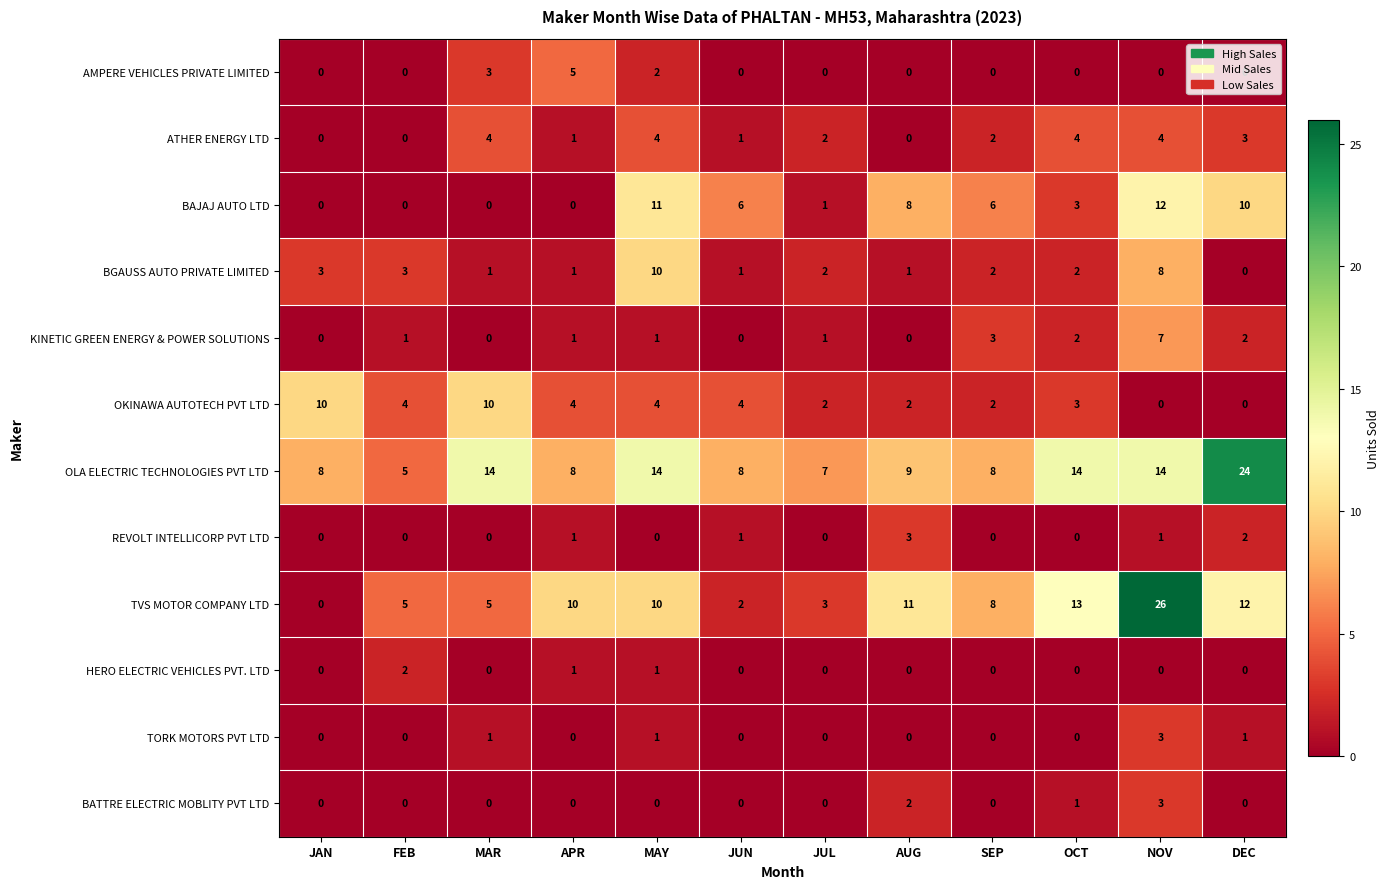

How many distinct data groups are displayed?

12